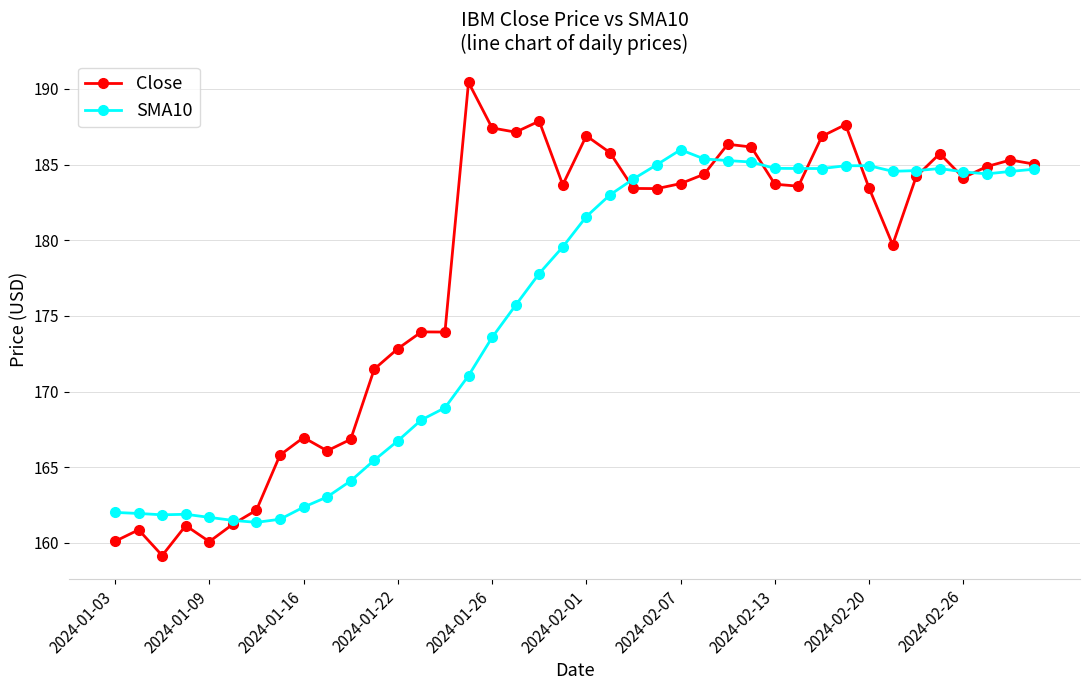

How many intersections are there between Close and SMA10?

9